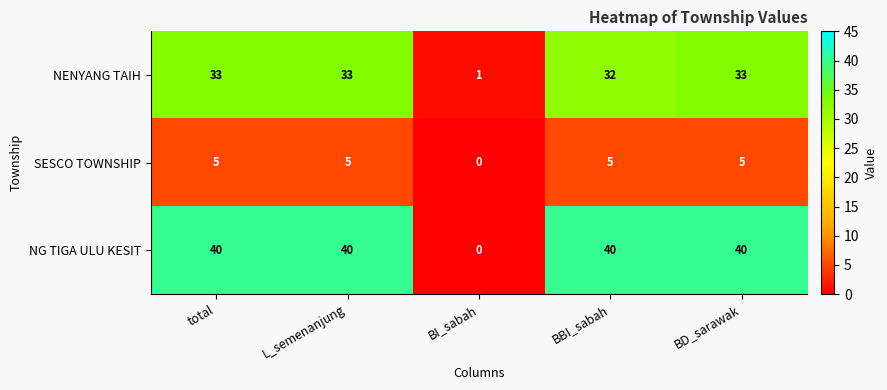

Reading left to right, list all the values displayed in this chart.

NENYANG TAIH: 33	33	1	32	33
SESCO TOWNSHIP: 5	5	0	5	5
NG TIGA ULU KESIT: 40	40	0	40	40